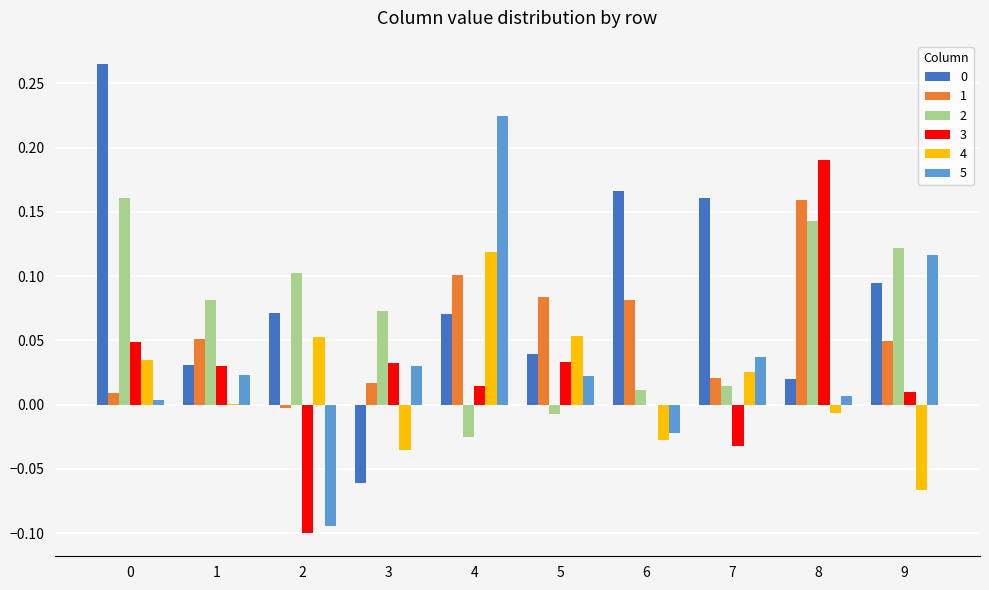

Does the chart contain stacked bars?

No